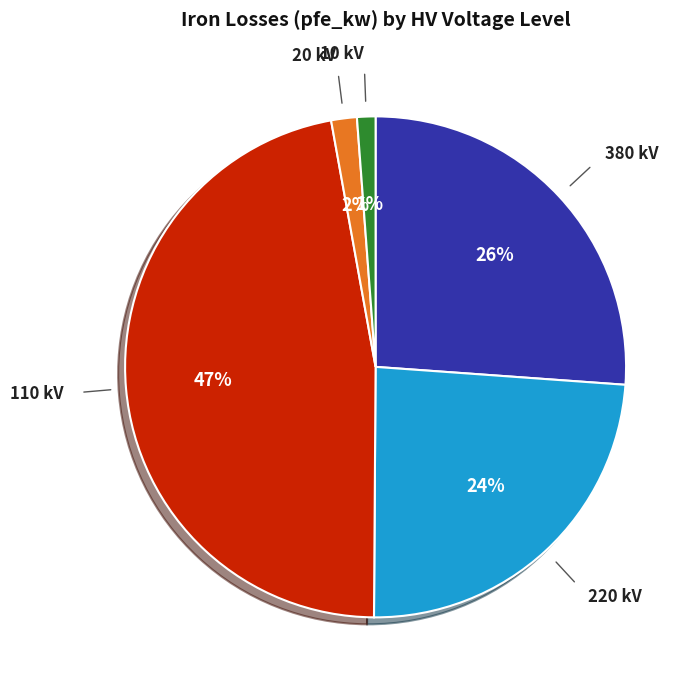

To the nearest percent, what portion does 380 kV represent?

26%